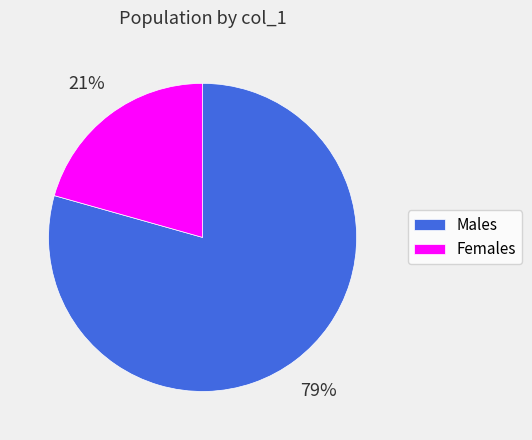

Approximately how many times larger is the value at Males compared to Females?

3.8